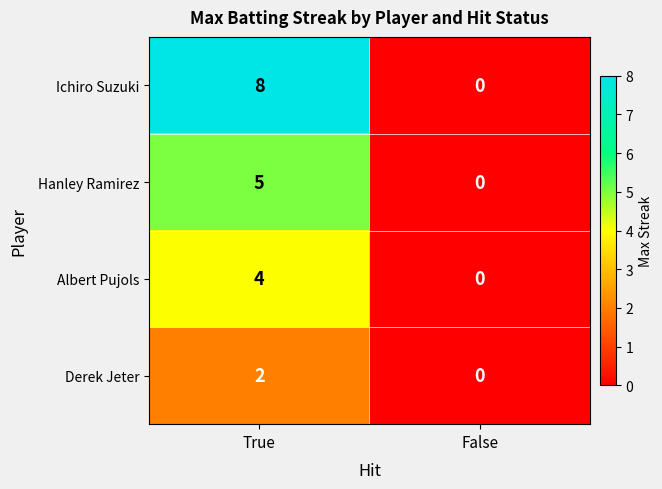

True or false: Albert Pujols has a value of 2 at False.

False